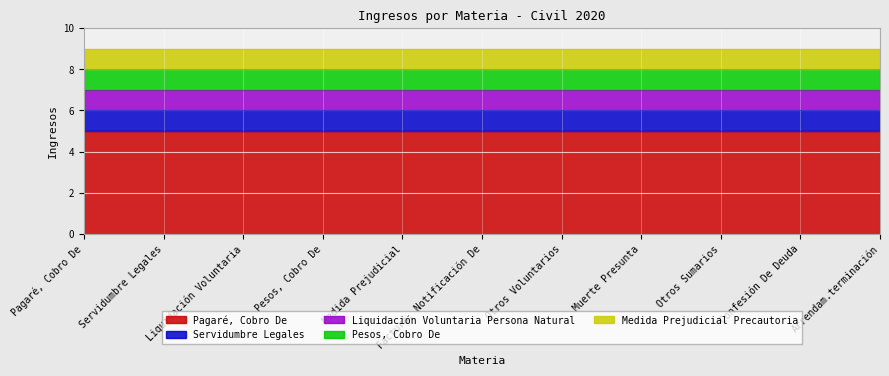

What is the label of the 10th point from the right?

Servidumbre Legales